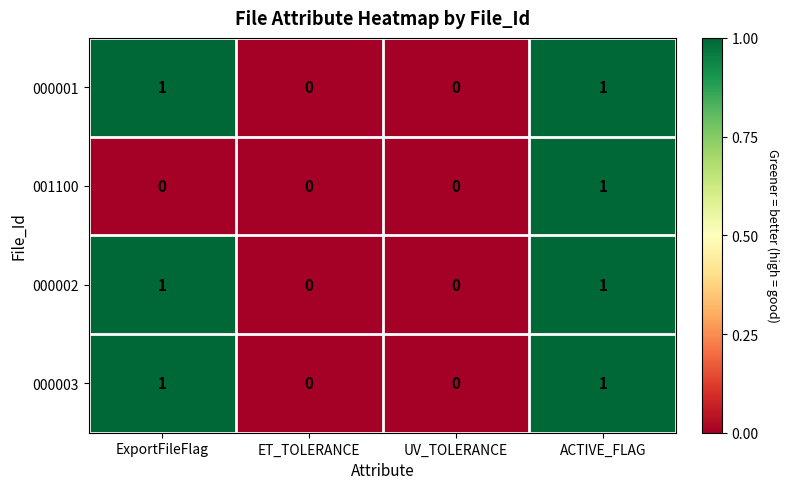

Count the 001100 values in the range 0 to 1.

4